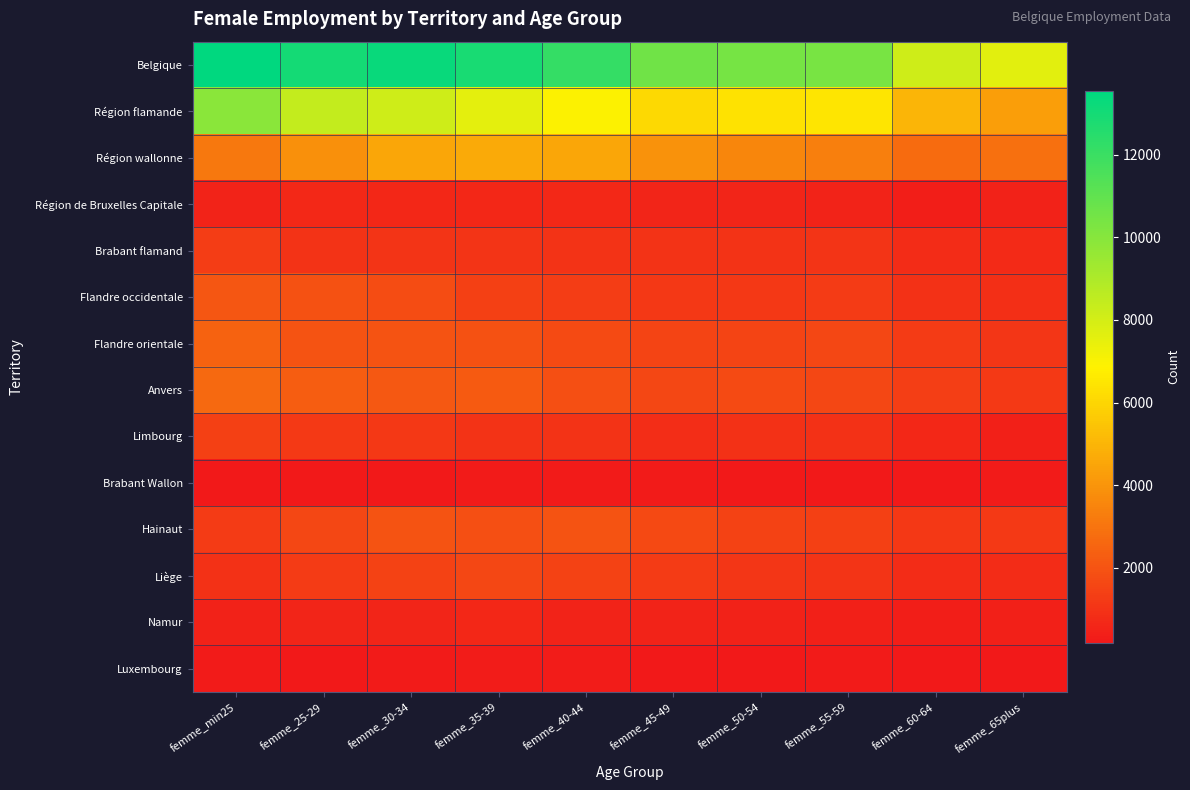

What is the maximum value shown in the chart?

13546